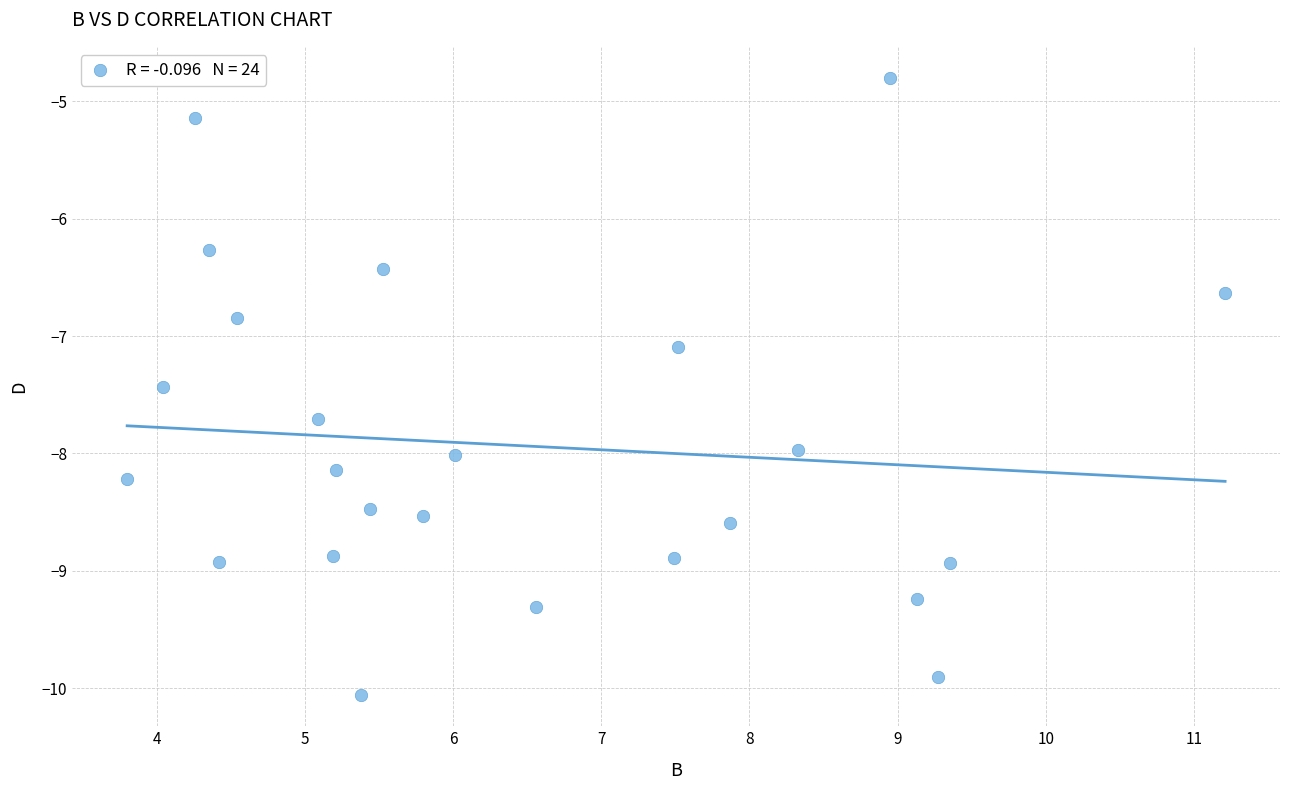

What Y value in the scatter plot is closest to -7?

-7.1